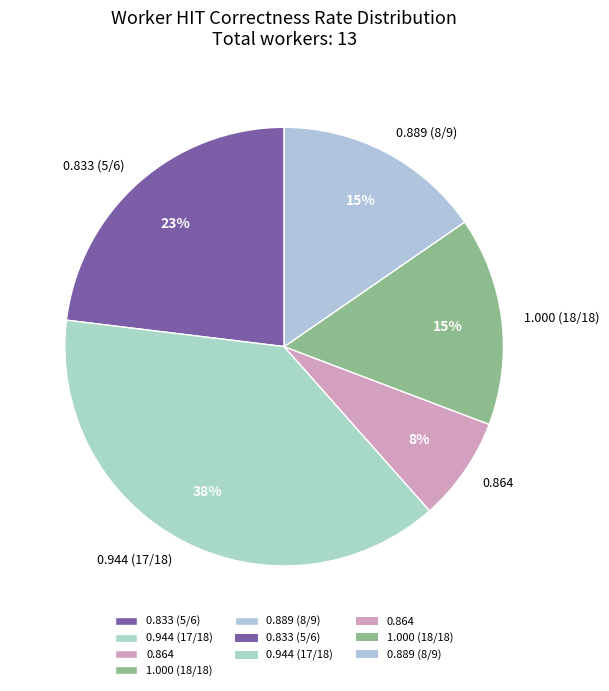

Does any single category account for the majority?

No